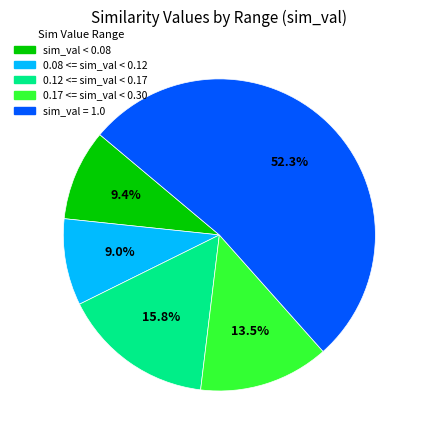

How many segments does this pie chart have?

5